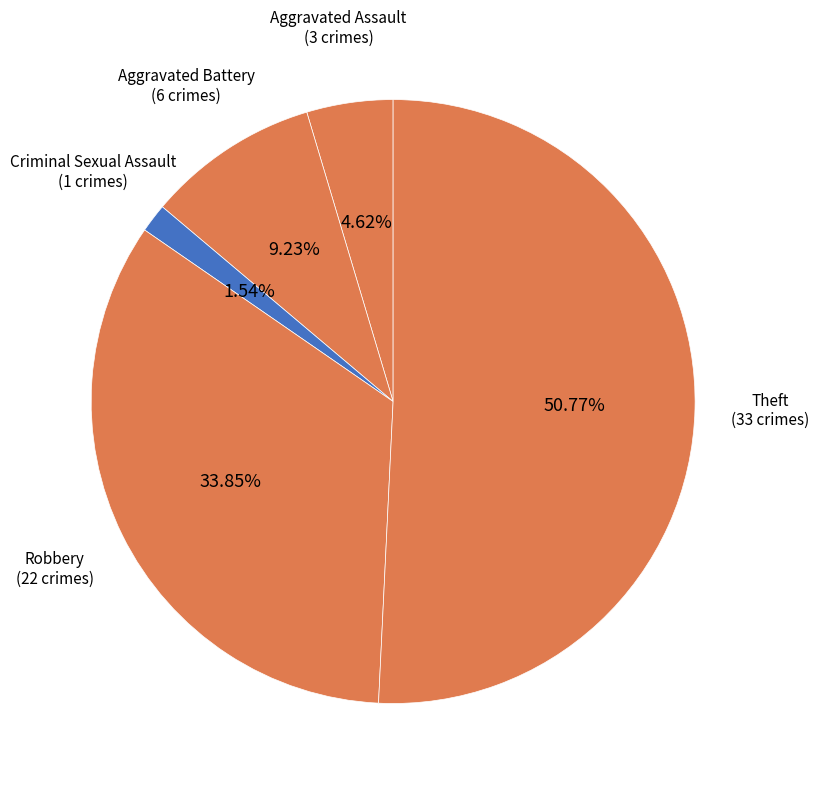

What is the majority slice?

Theft